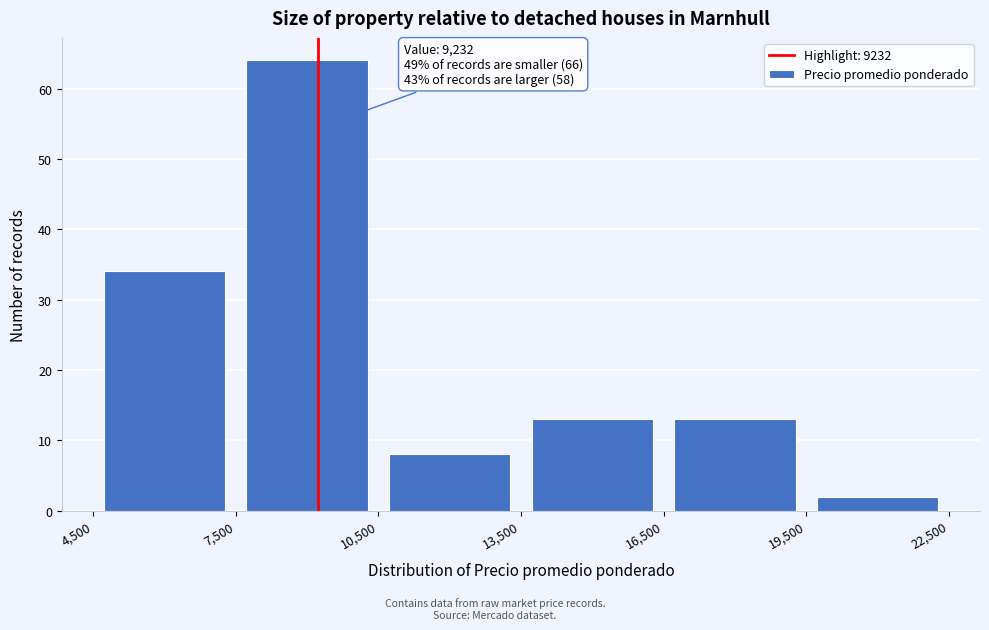

Over which range of the x-axis is the bar tallest?

7,500 to 10,500